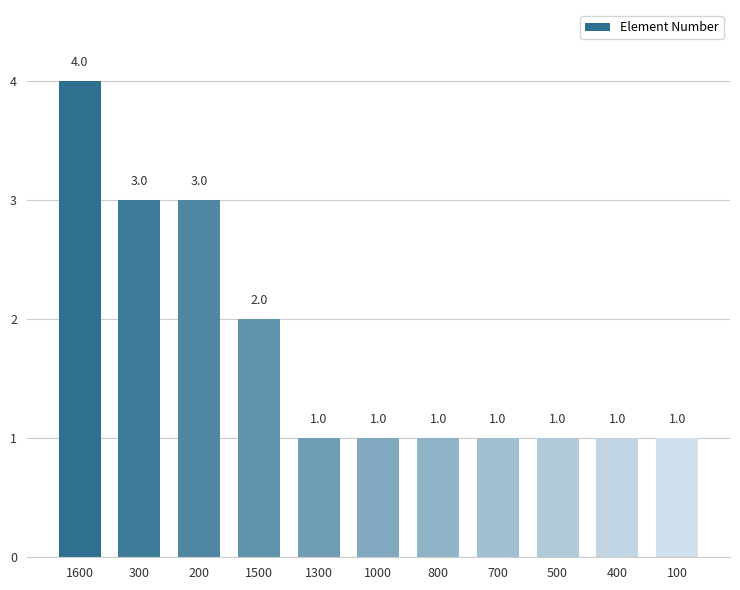

Count the number of categories in the chart.

11